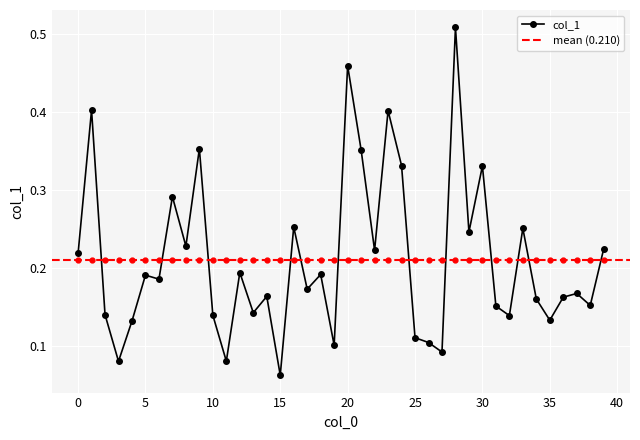

What is the value of the 34th point from the left?

0.3